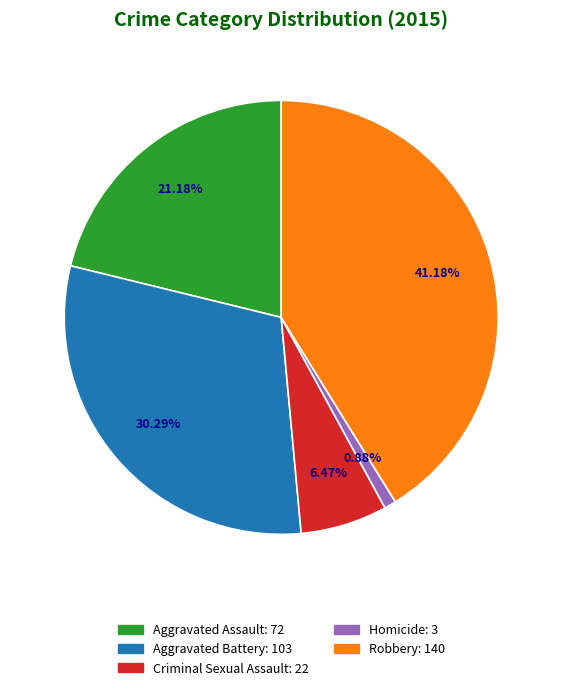

Approximately how many times larger is the value at Robbery compared to Homicide?

46.7